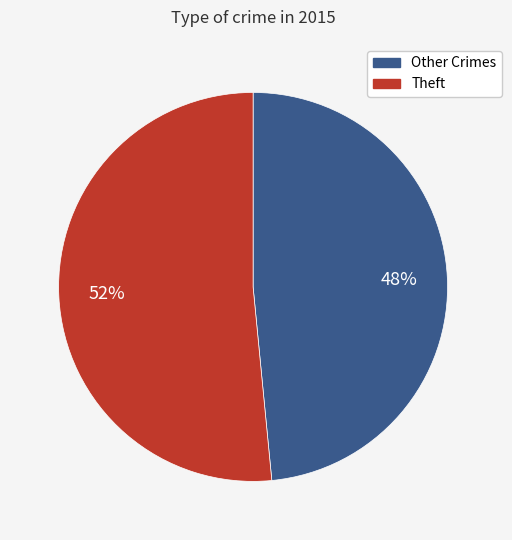

Does any single category account for the majority?

Yes